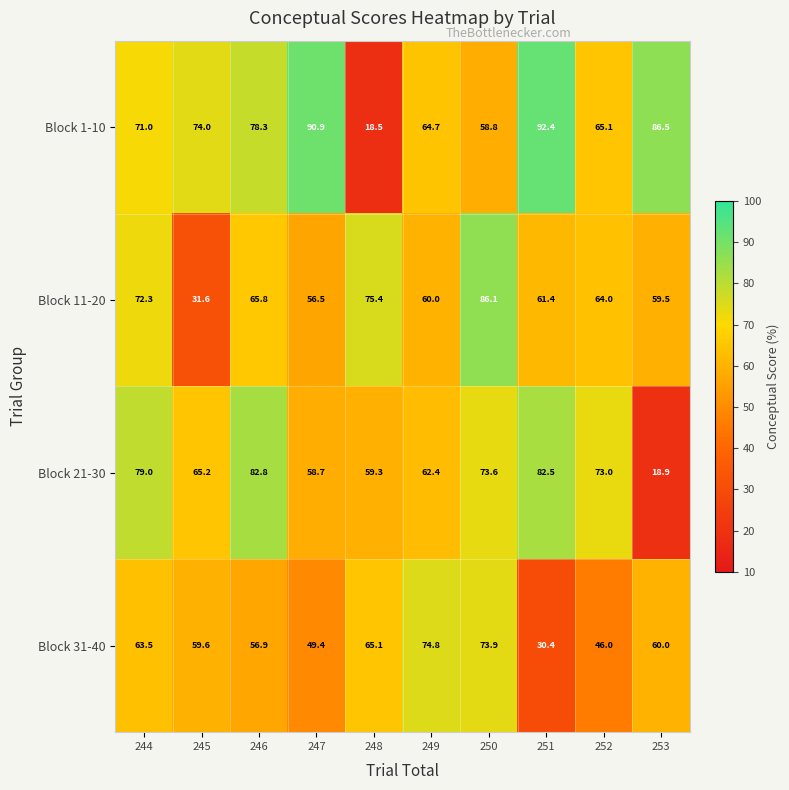

At which label does Block 21-30 reach its minimum?

253